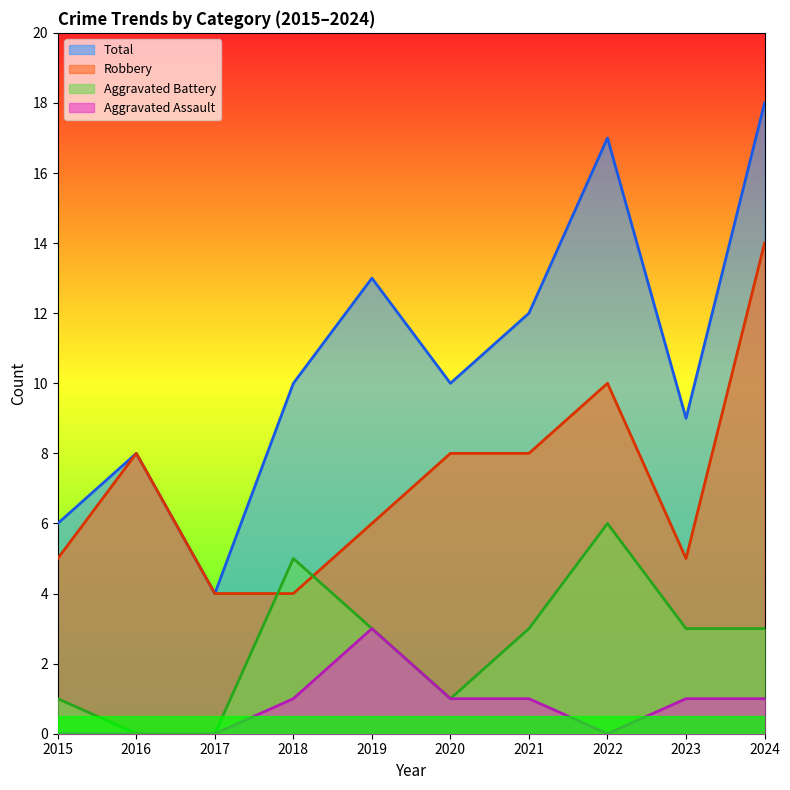

Does the chart display data point markers on the line(s)?

No